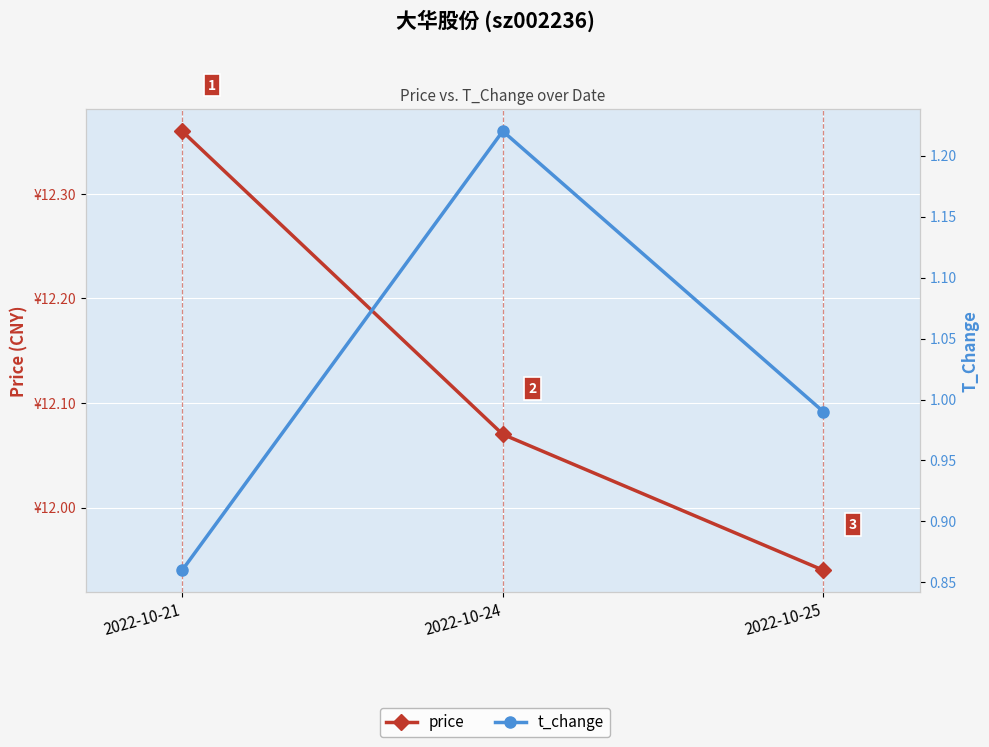

What is the lowest value of the price series?

11.9